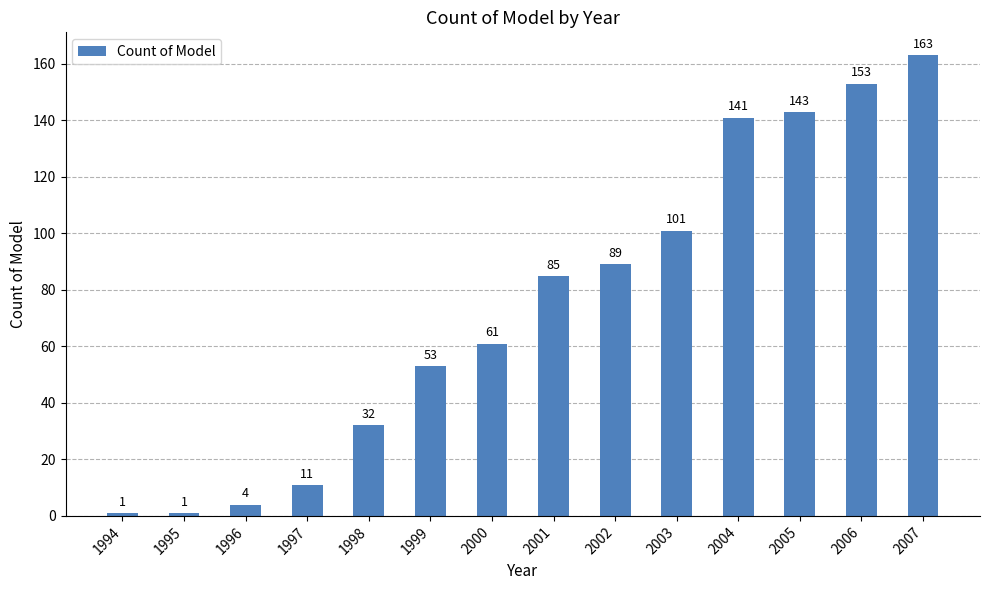

What is the smallest value displayed?

1